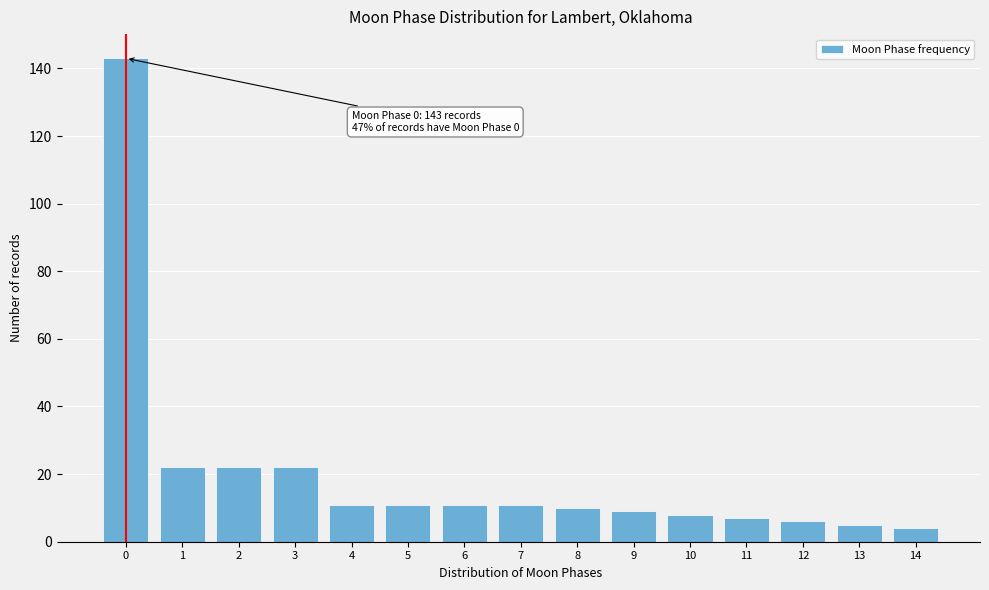

Reading left to right, transcribe all the data shown in this chart.

0=143	1=22	2=22	3=22	4=11	5=11	6=11	7=11	8=10	9=9	10=8	11=7	12=6	13=5	14=4